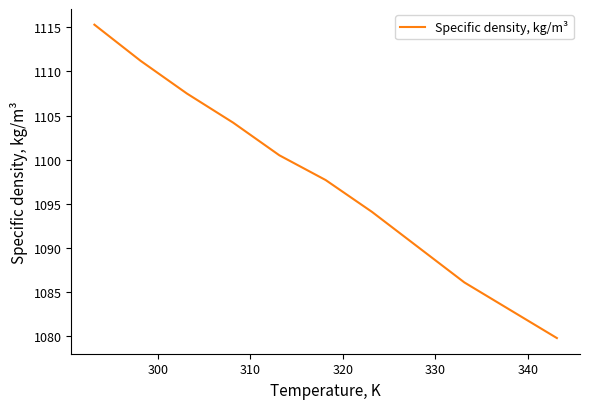

What is the smallest value displayed?

1079.8